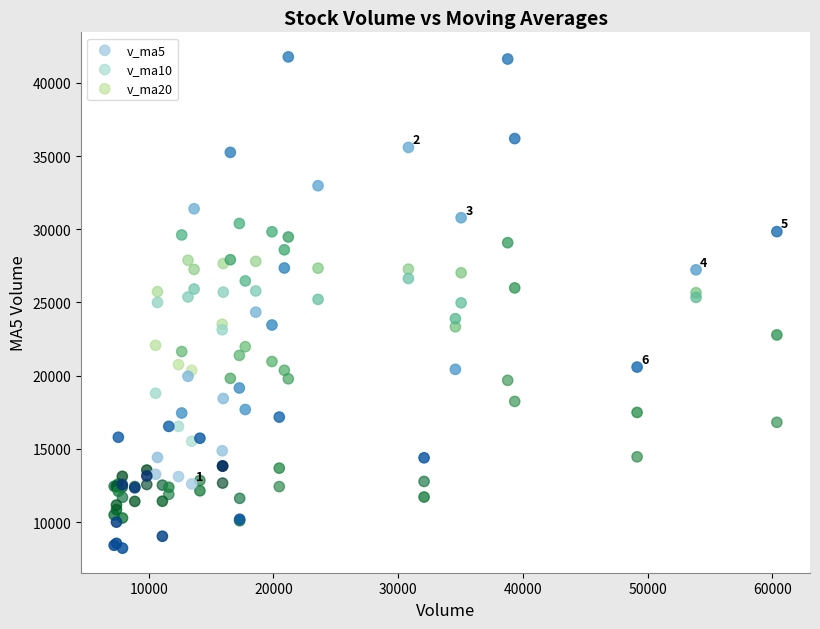

Which series has the widest spread of Y values?

v_ma5